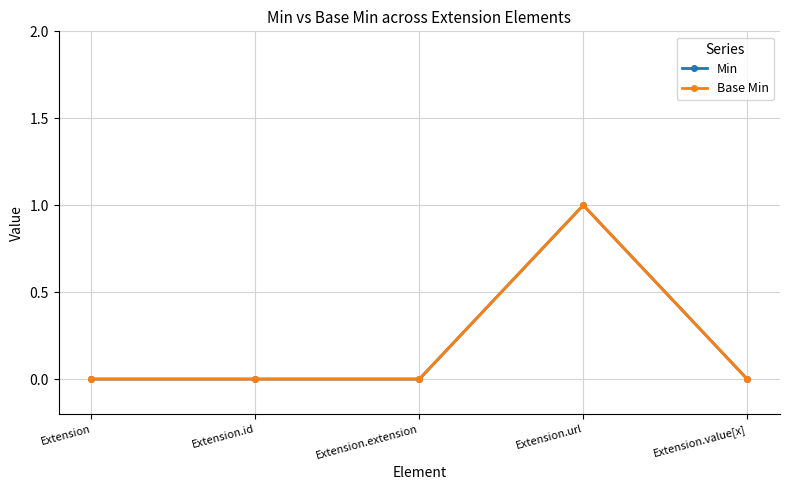

Does the chart have visible grid lines?

Yes